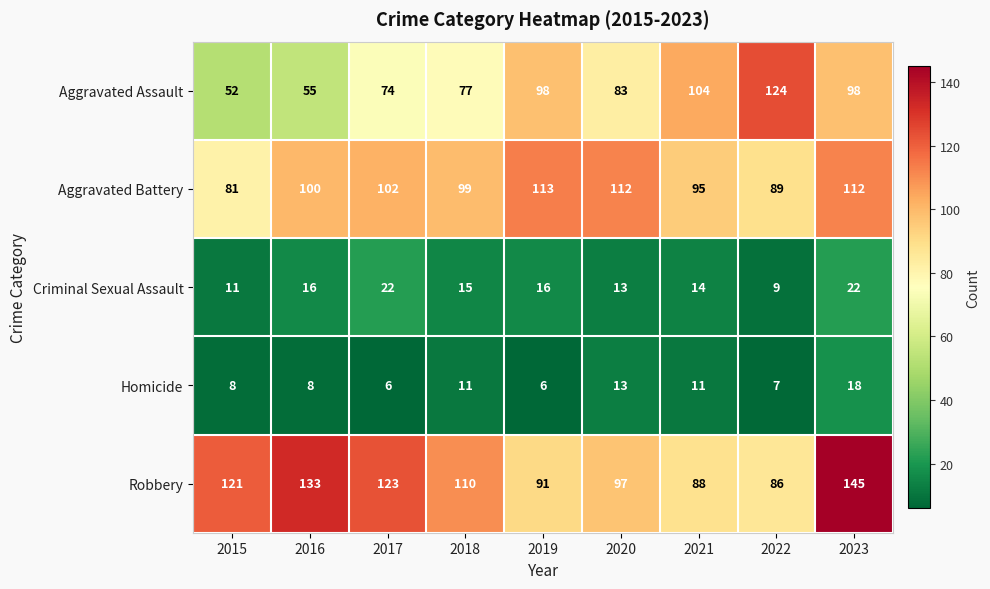

At 2018, list the series in order from smallest to largest.

Homicide, Criminal Sexual Assault, Aggravated Assault, Aggravated Battery, Robbery